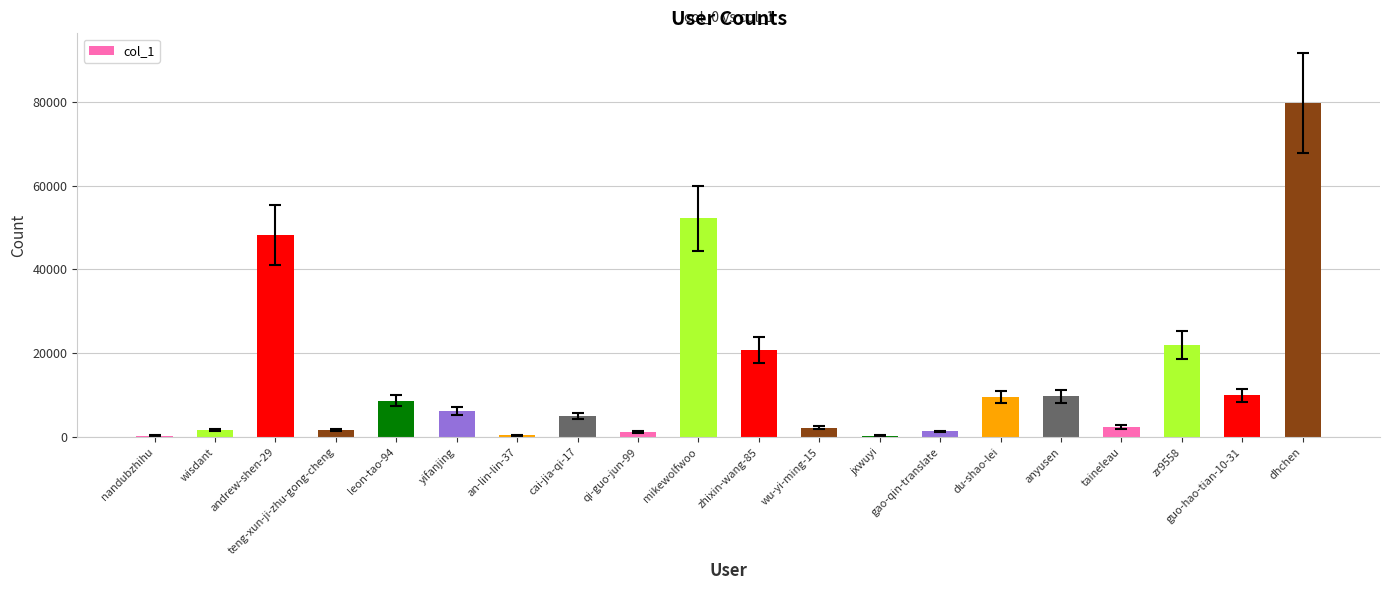

What is the label of the 5th bar from the right?

anyusen